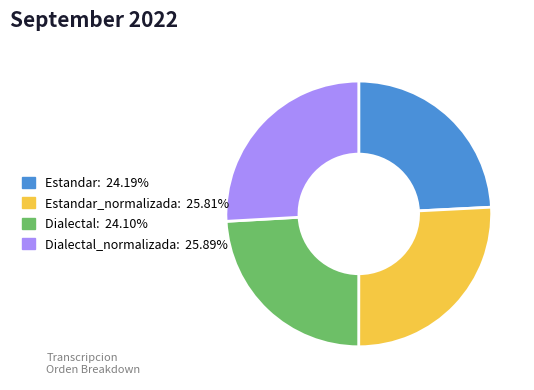

Does any single category account for the majority?

No